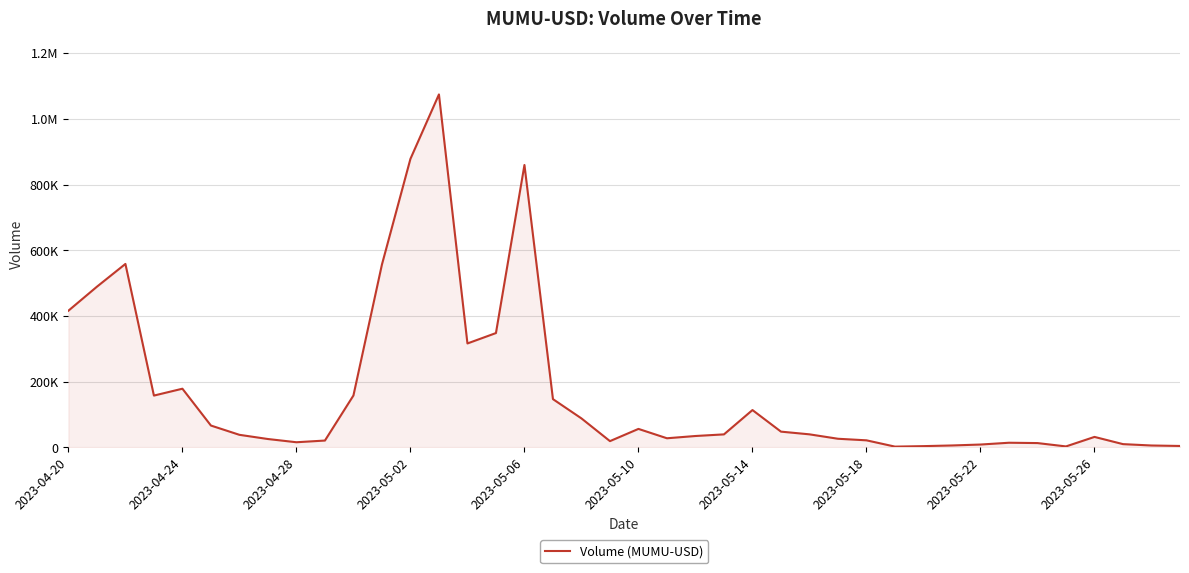

Reading left to right, list all the values displayed in this chart.

416183	489232	558548	157900	178783	66704	38462	25675	15861	21022	158127	556672	878278	1074403	316507	348153	859631	147091	88407	19267	56462	27968	34864	39804	113831	48146	39920	26473	21694	2556	4039	6047	8886	14351	13335	3145	32075	10128	5960	4525